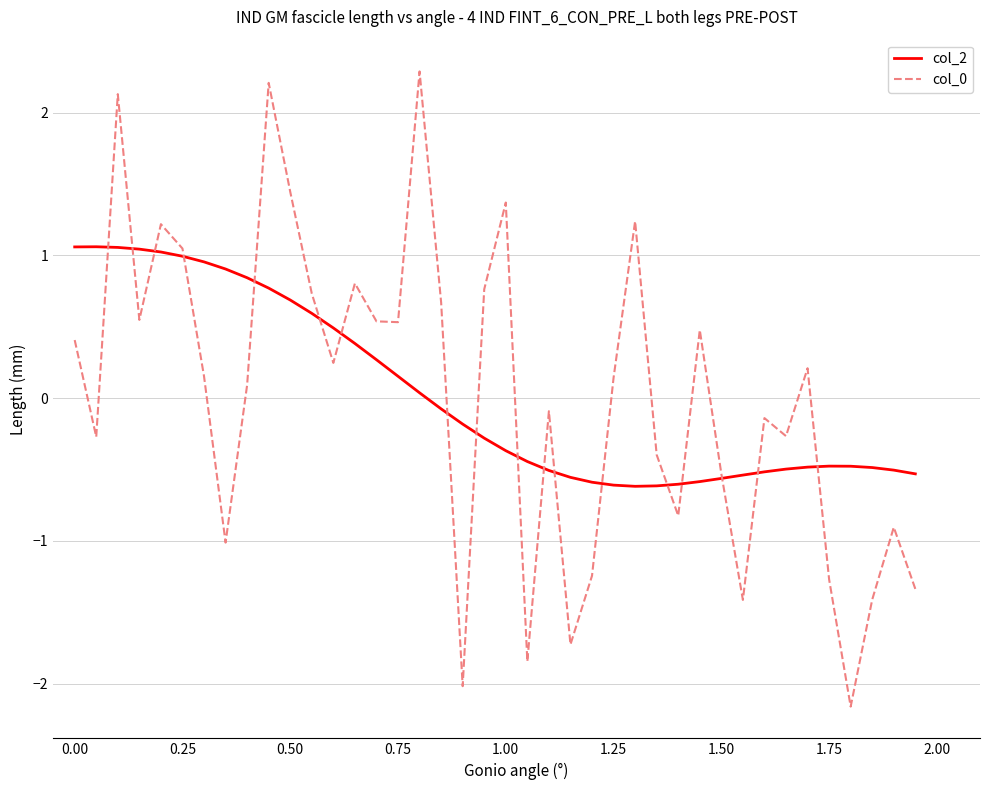

What is the smallest value displayed?

-2.2